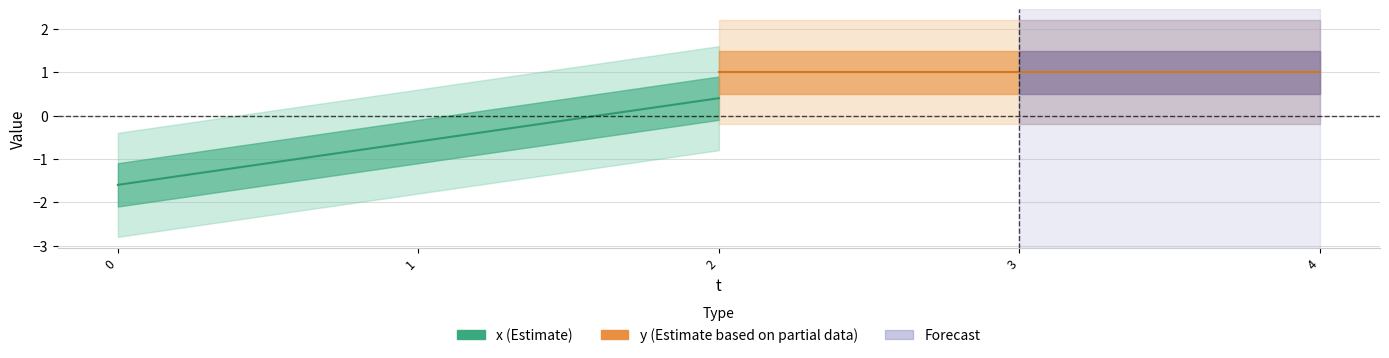

What is the greatest value displayed?

1.0